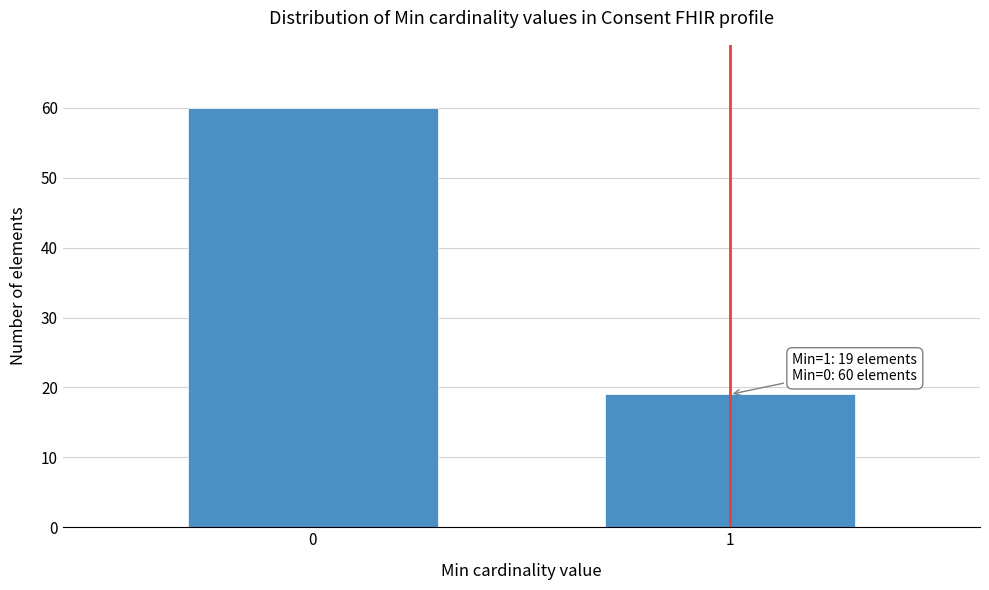

Reading left to right, what are all the values shown in this chart?

60	19